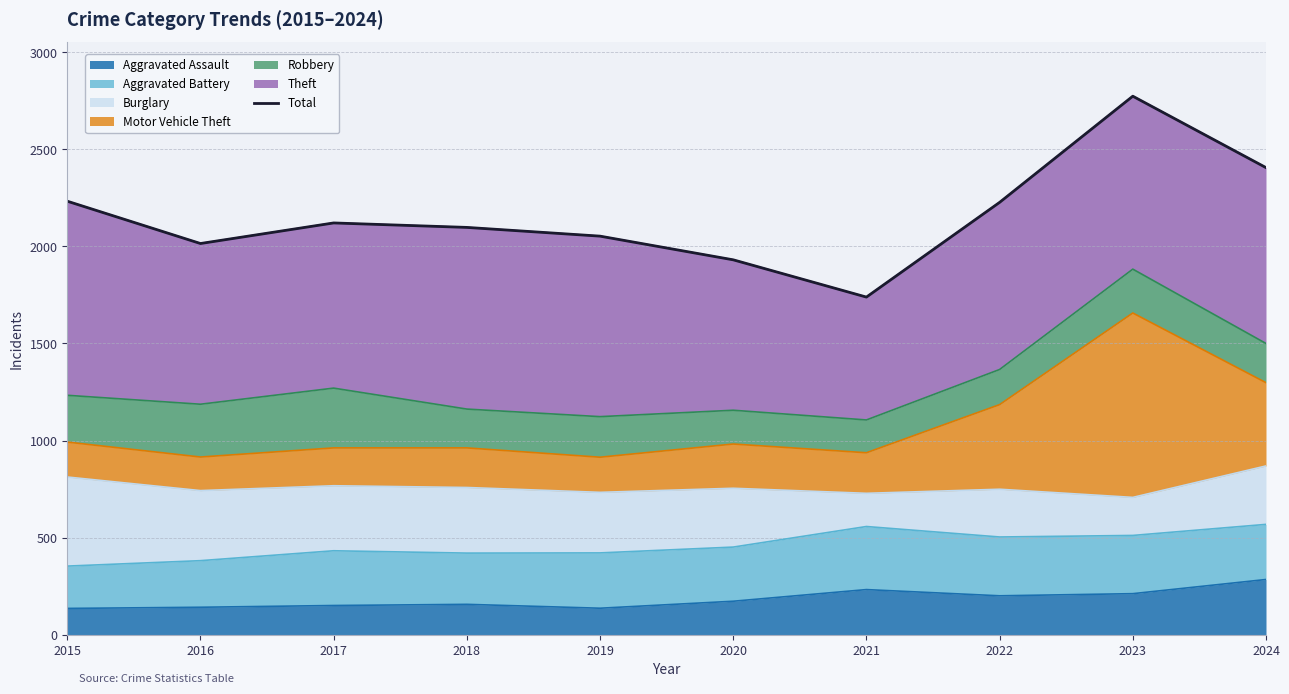

What is the sum of the values at 2021 and 2022?

3966